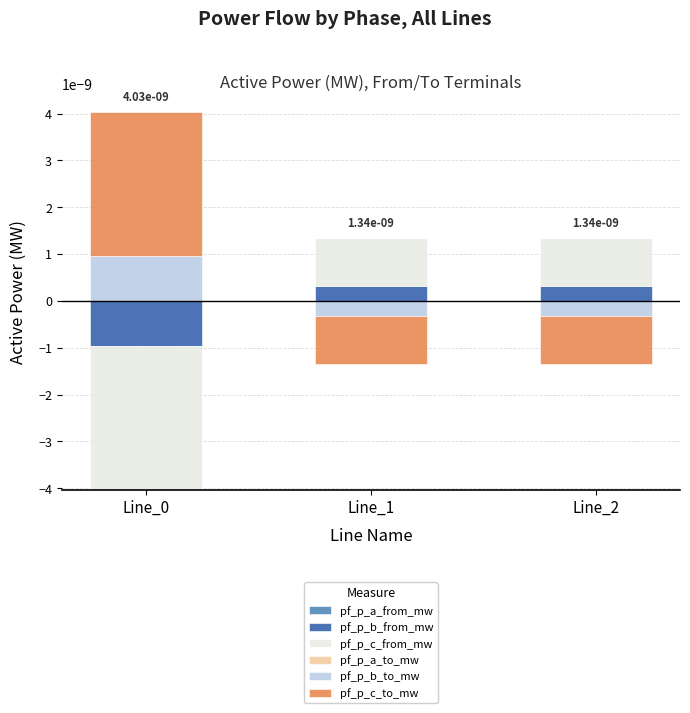

The pf_p_c_from_mw series shows 0.0 at Line_2. True or false?

True